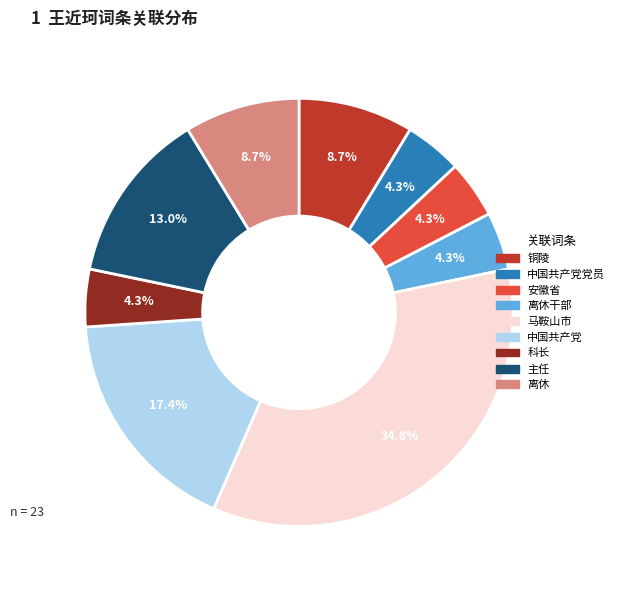

Is there any slice that represents more than half of the pie?

No